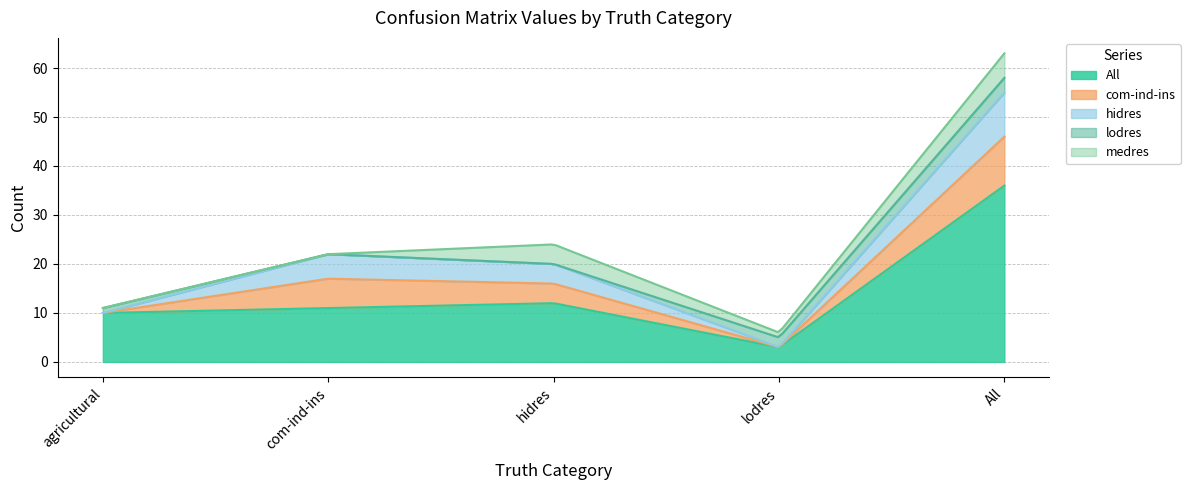

True or false: medres and All intersect in this chart.

False